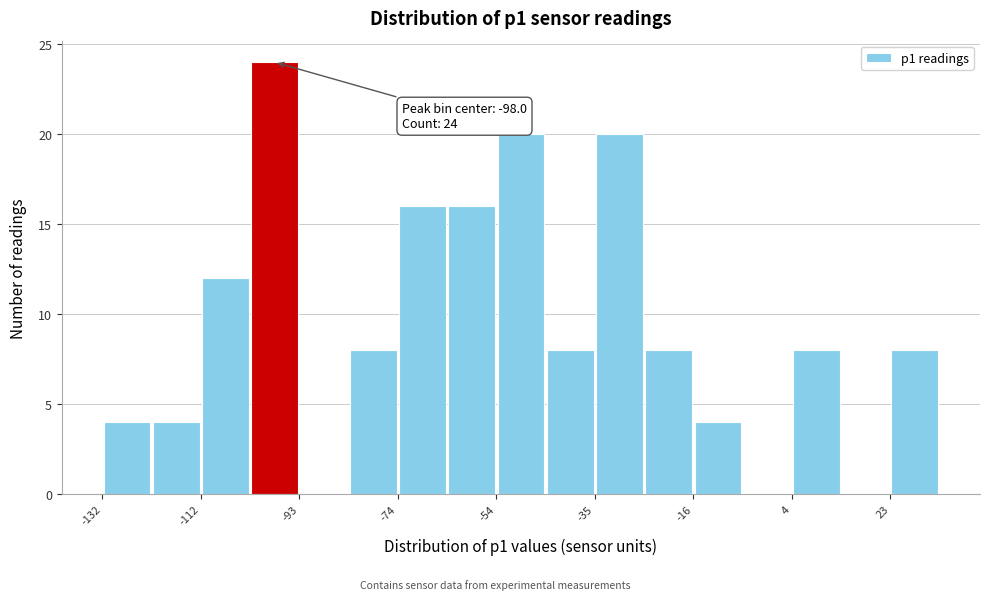

Which range on the x-axis has the tallest bar?

-102 to -94